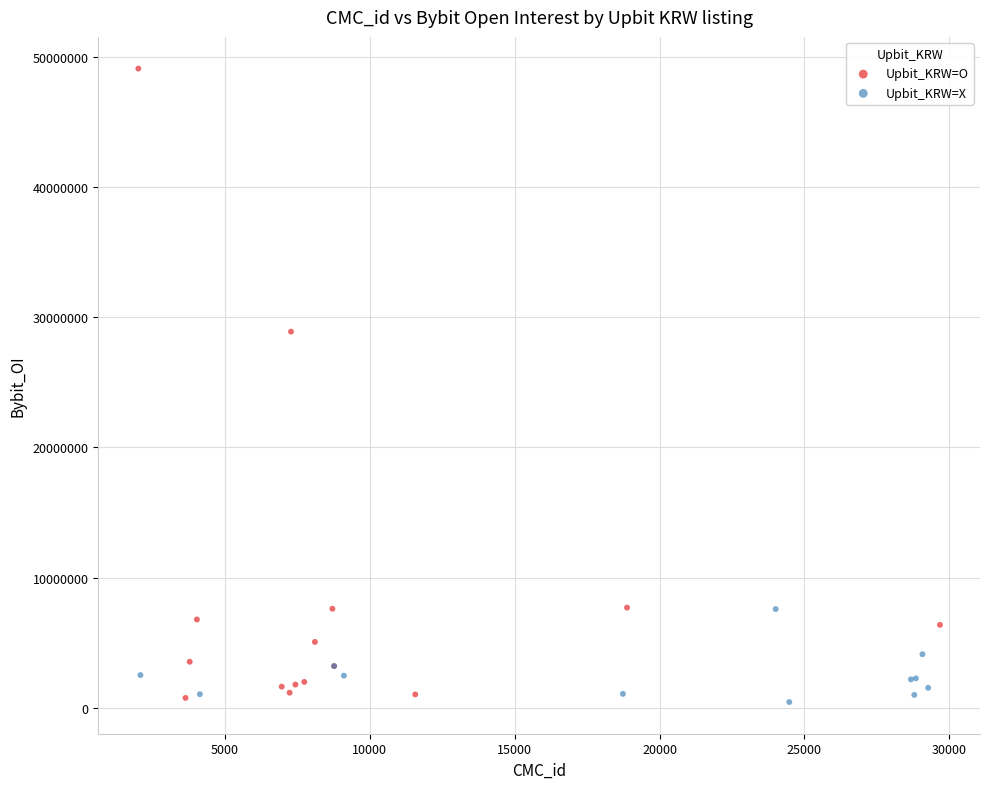

Which series contains the highest Y value?

Upbit_KRW=O